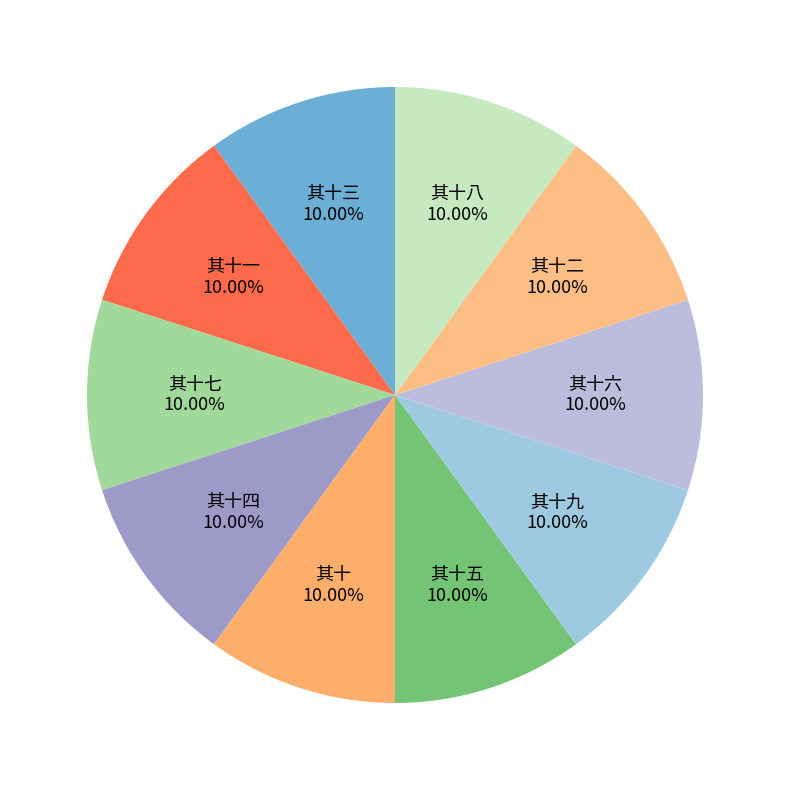

Does 其十五 account for over 50% of the chart?

No